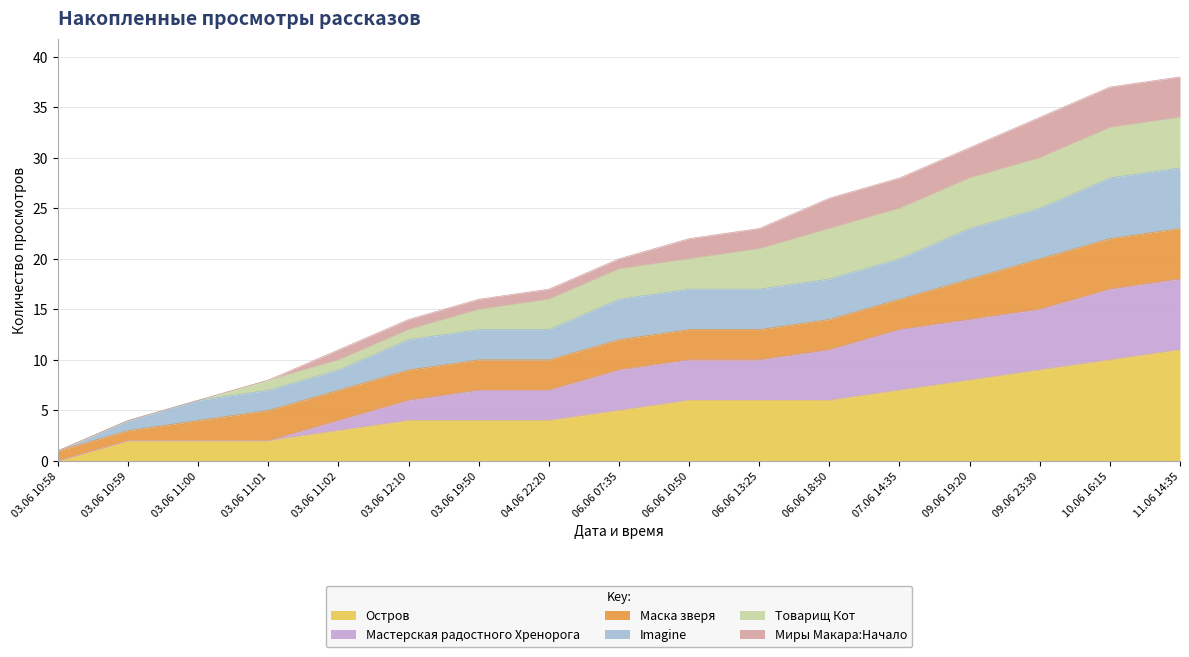

At which category is the sum across all series the highest?

11.06 14:35